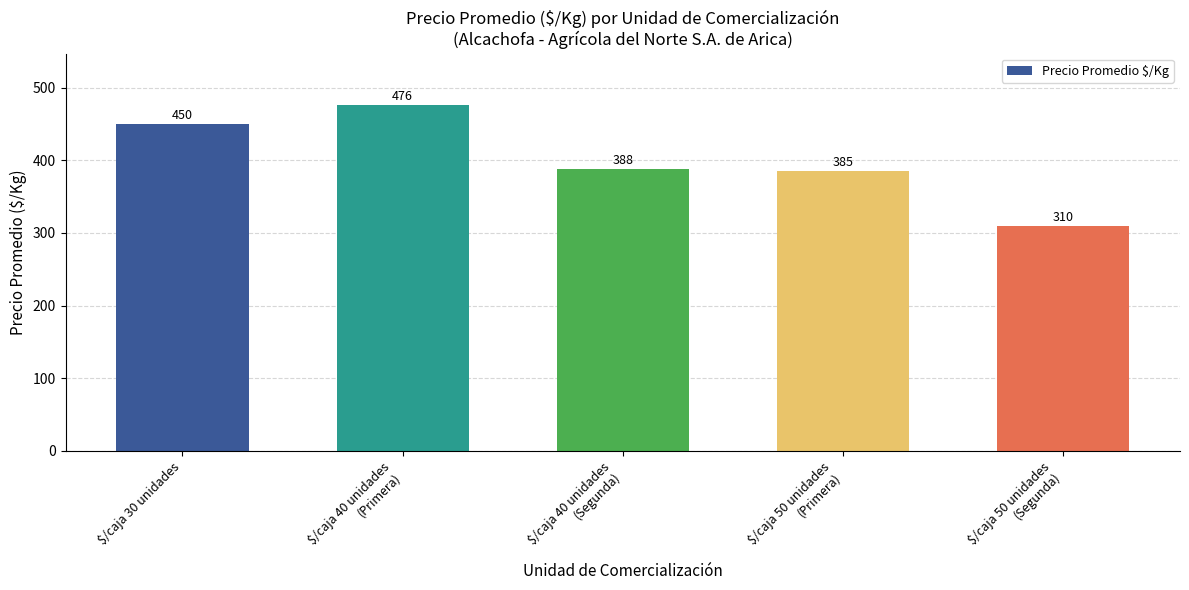

Rank the categories by value from highest to lowest.

$/caja 40 unidades
(Primera), $/caja 30 unidades, $/caja 40 unidades
(Segunda), $/caja 50 unidades
(Primera), $/caja 50 unidades
(Segunda)